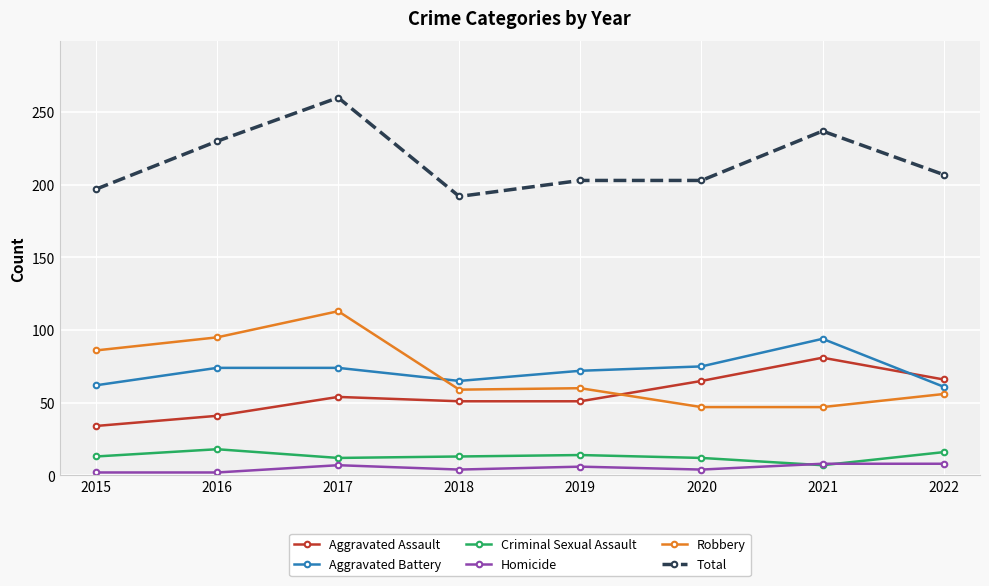

Is it true that Aggravated Assault equals 41 at 2016?

True